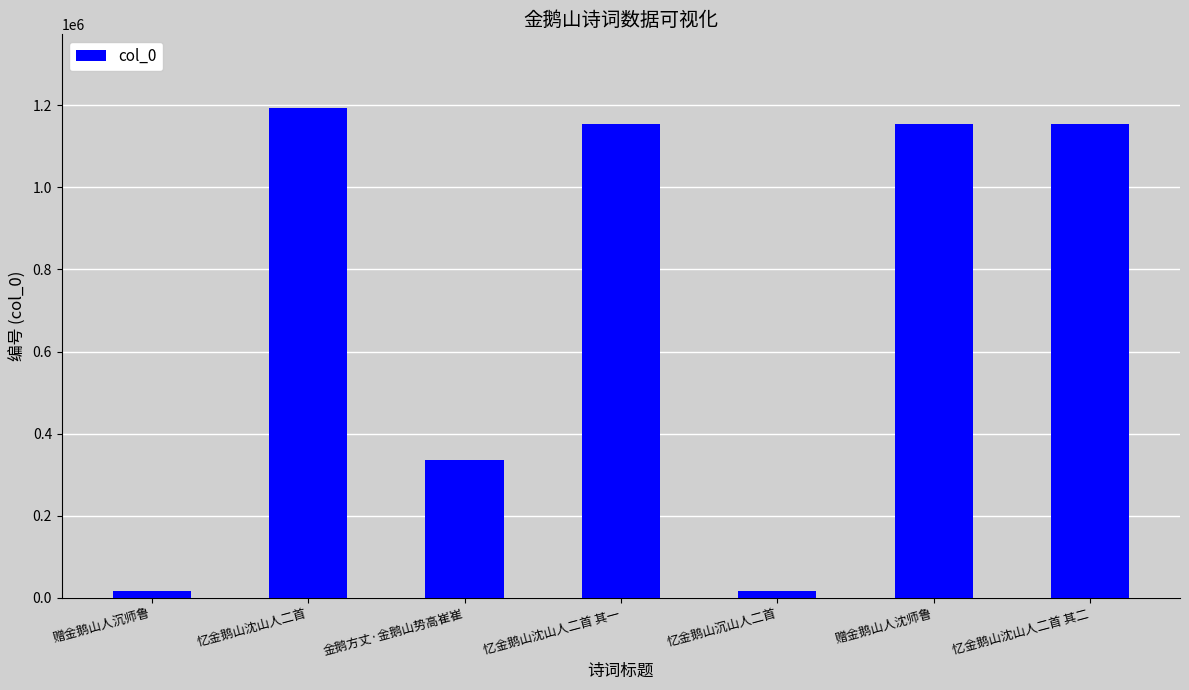

What is the ratio of the value at 忆金鹅山沈山人二首 其一 to the value at 忆金鹅山沈山人二首?

1.0